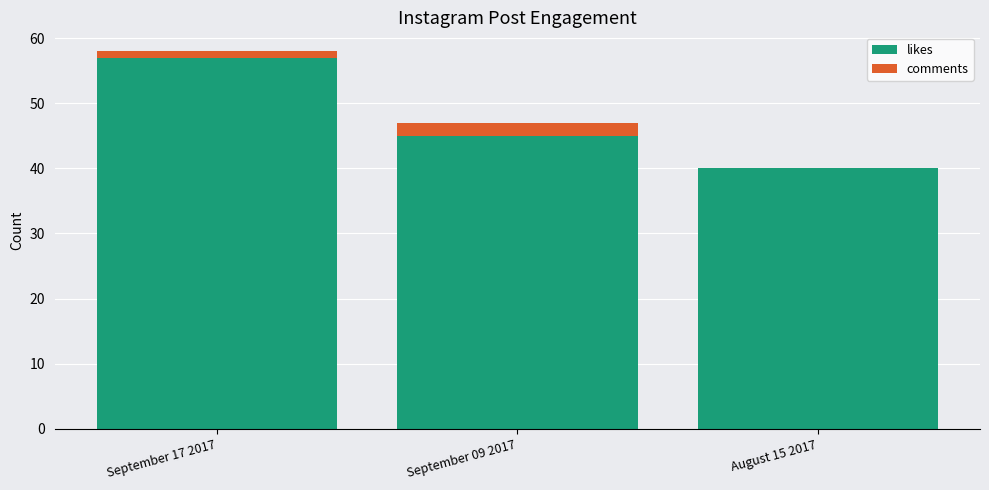

True or false: likes has a value of 54 at August 15 2017.

False